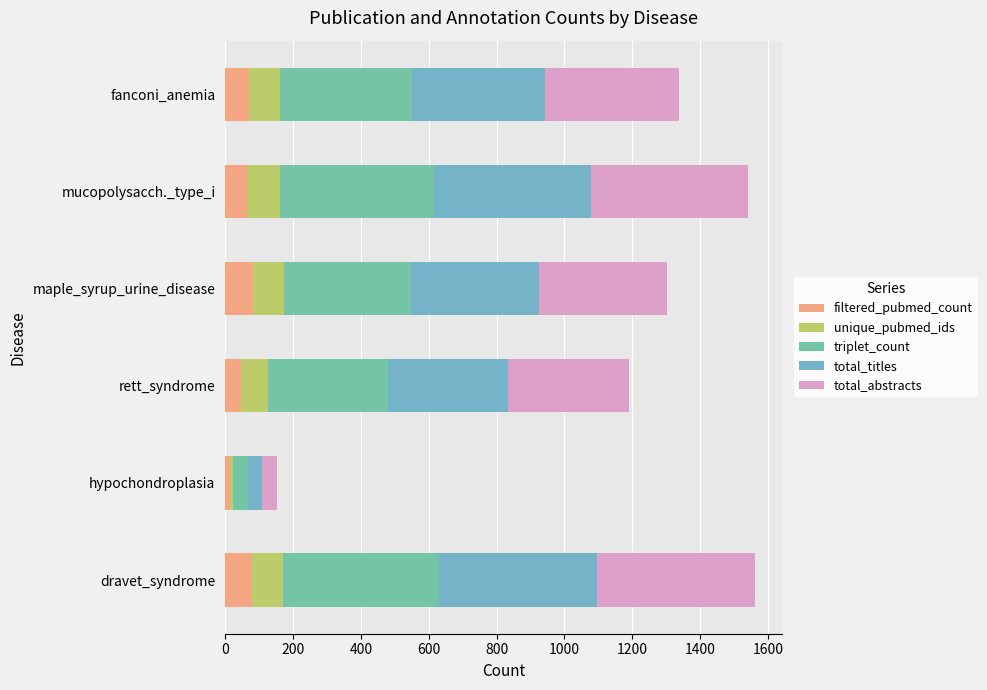

What are all the series names shown in the legend?

filtered_pubmed_count, unique_pubmed_ids, triplet_count, total_titles, total_abstracts